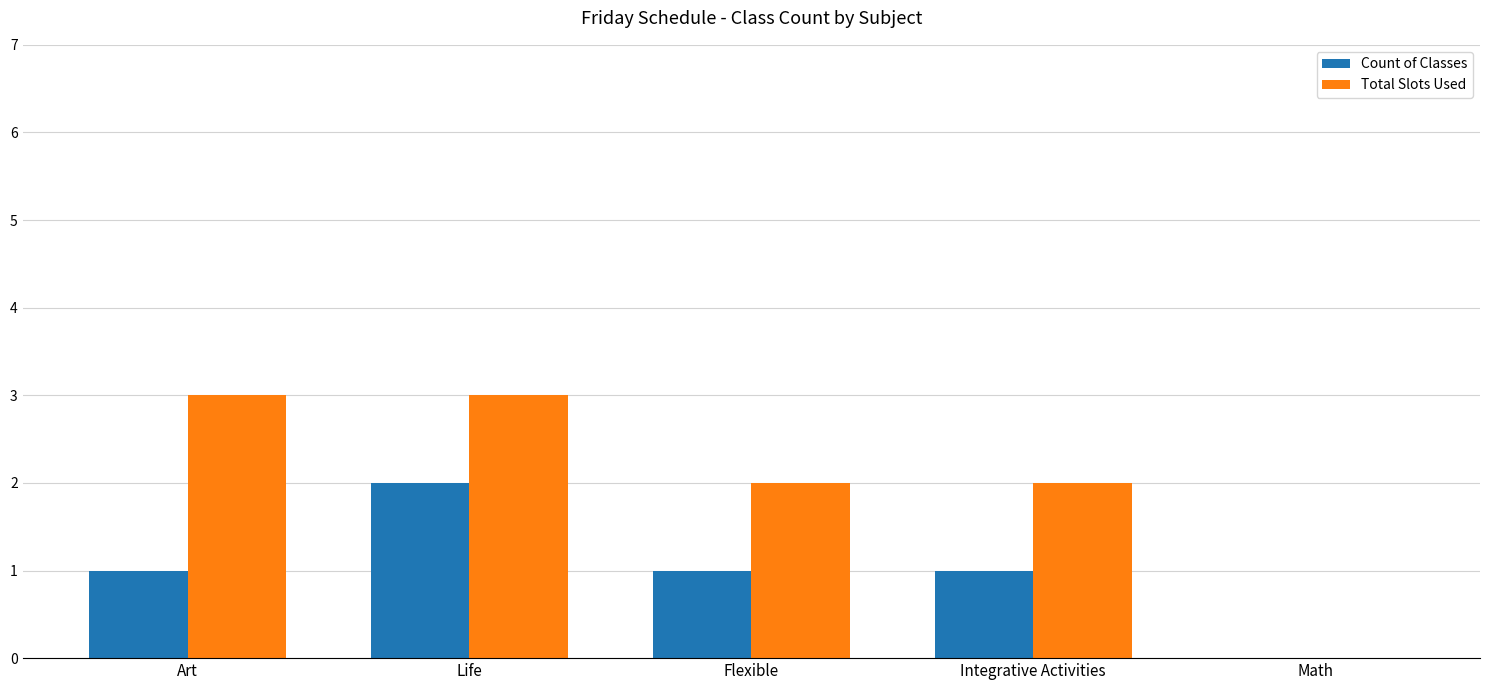

How many positive values does the Total Slots Used series have?

4